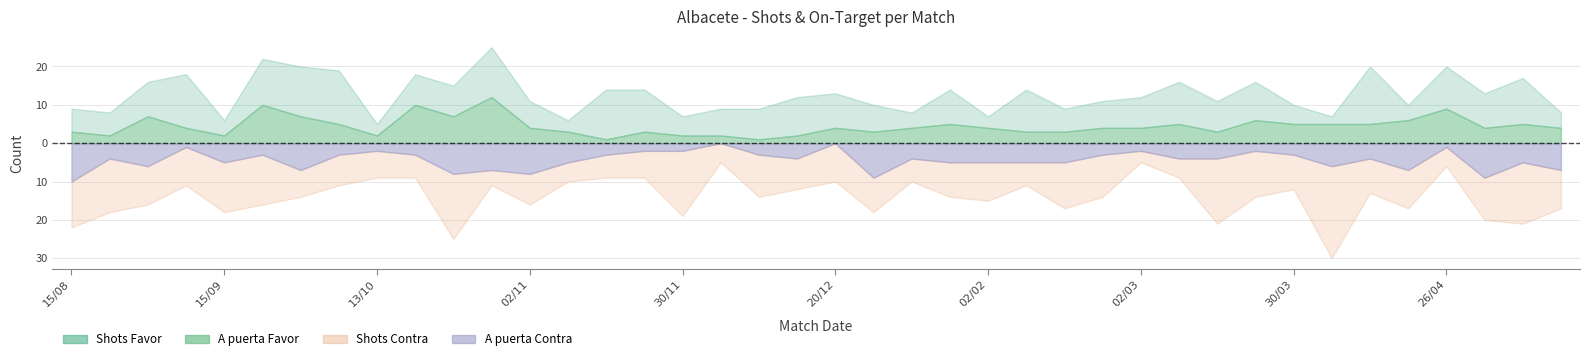

True or false: Shots Favor has more than 2 points higher than both neighbors.

True